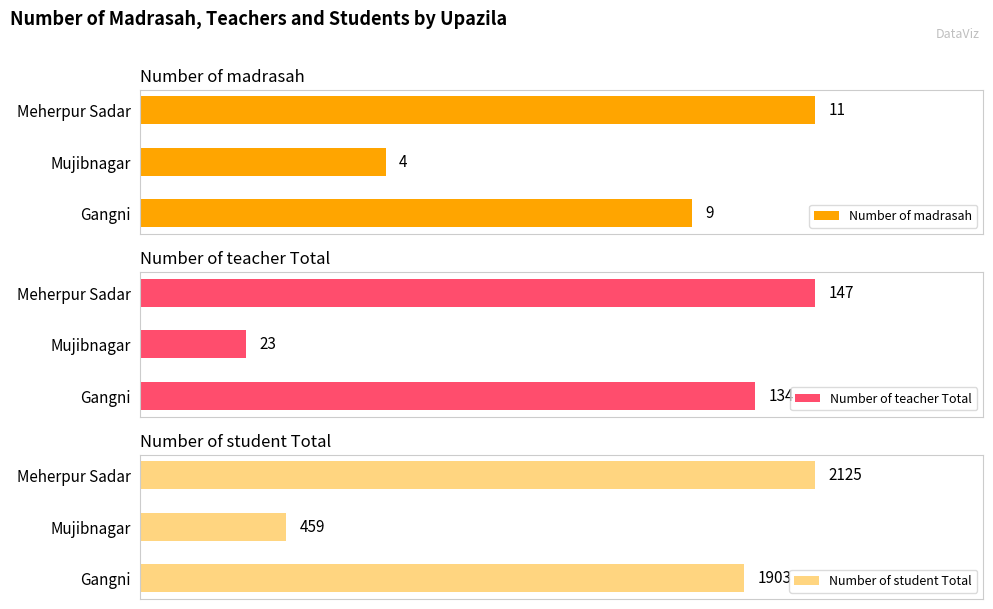

Reading right to left, extract all data points from this chart.

Number of madrasah: 11	4	9
Number of teacher Total: 147	23	134
Number of student Total: 2125	459	1903